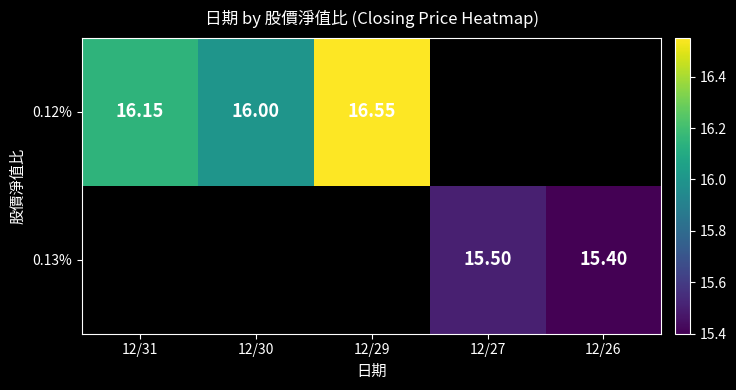

List the series in order of their peak value, highest first.

0.12%, 0.13%